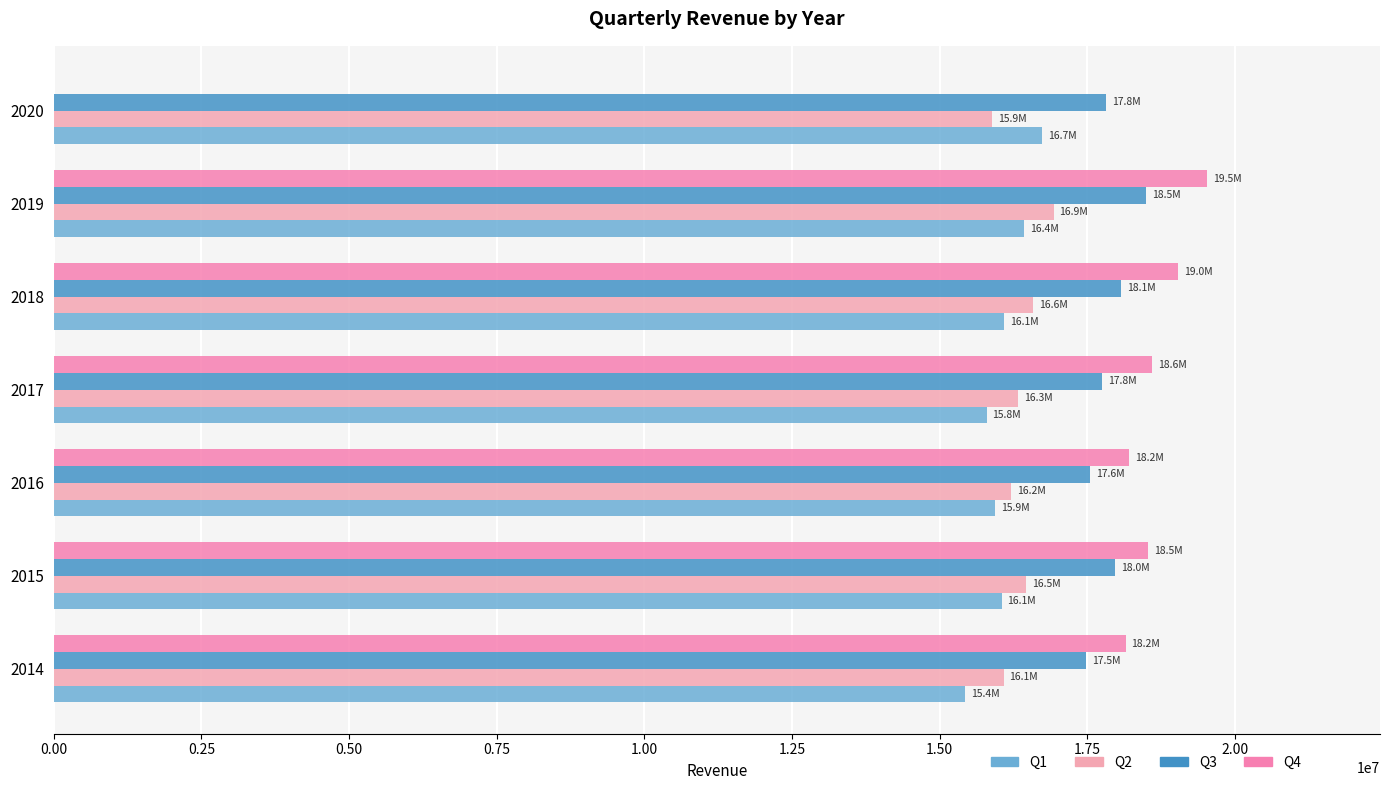

How many categories are shown in the chart?

7